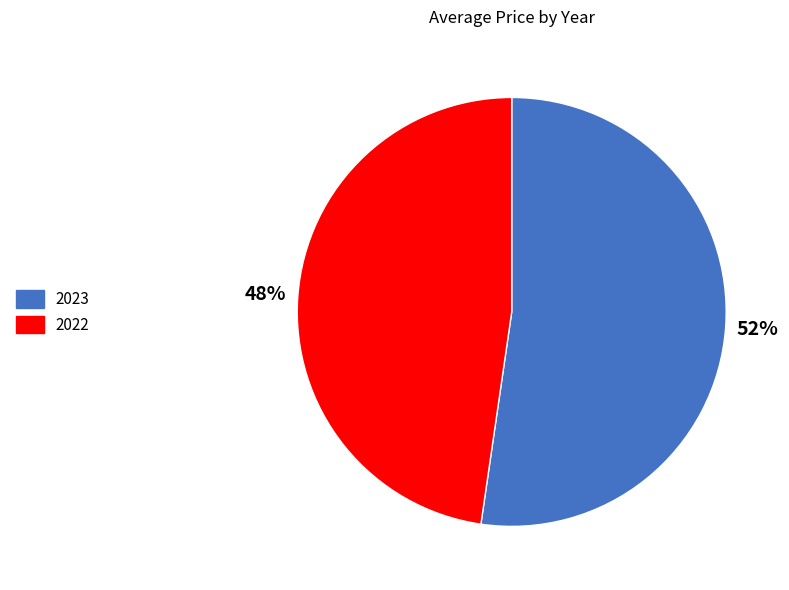

Count the number of slices in the pie.

2